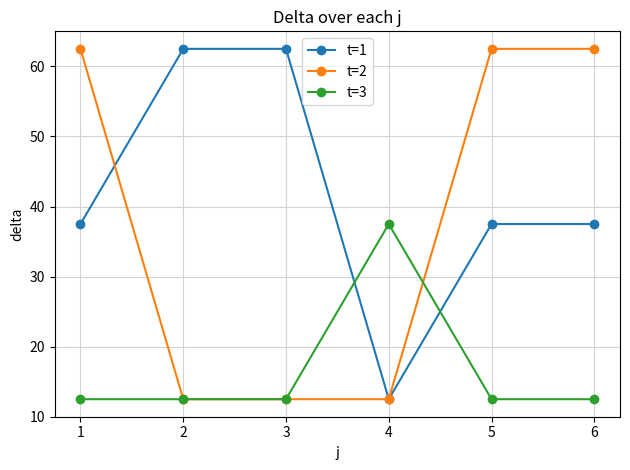

Rank the series at 6 from lowest to highest value.

t=3, t=1, t=2